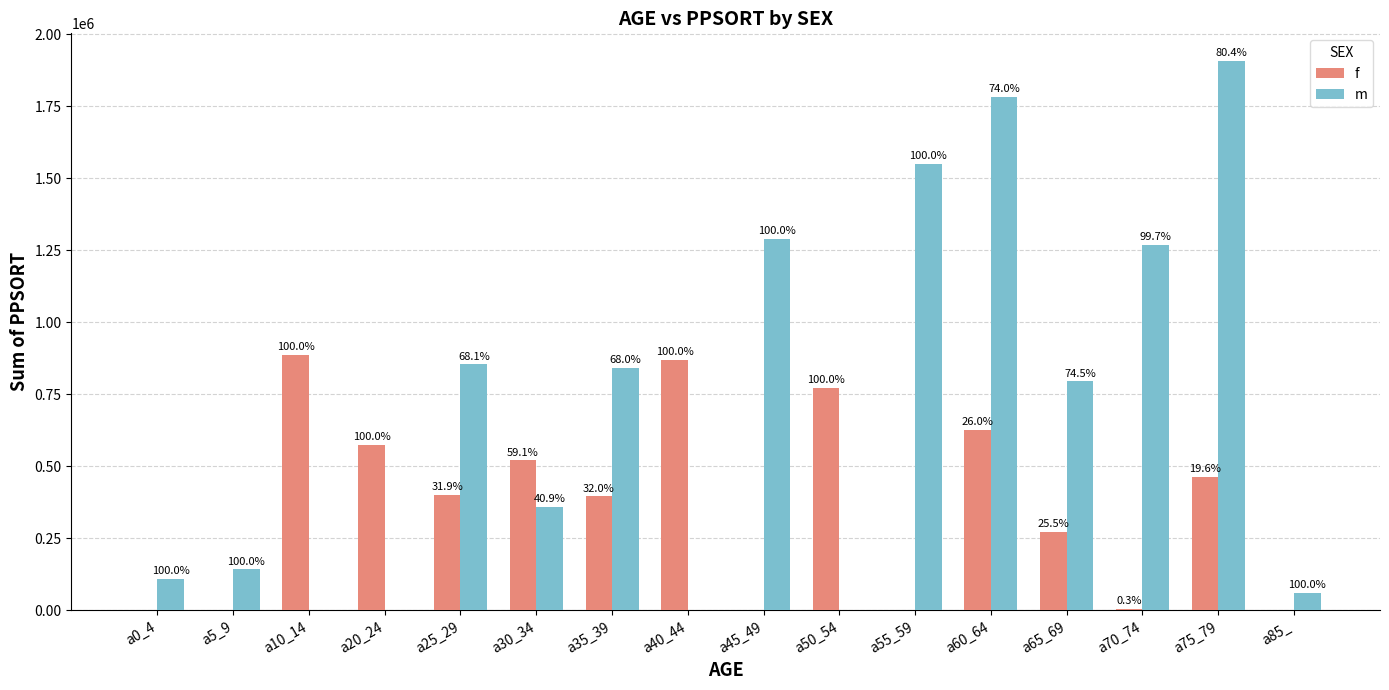

What are all the series names shown in the legend?

f, m